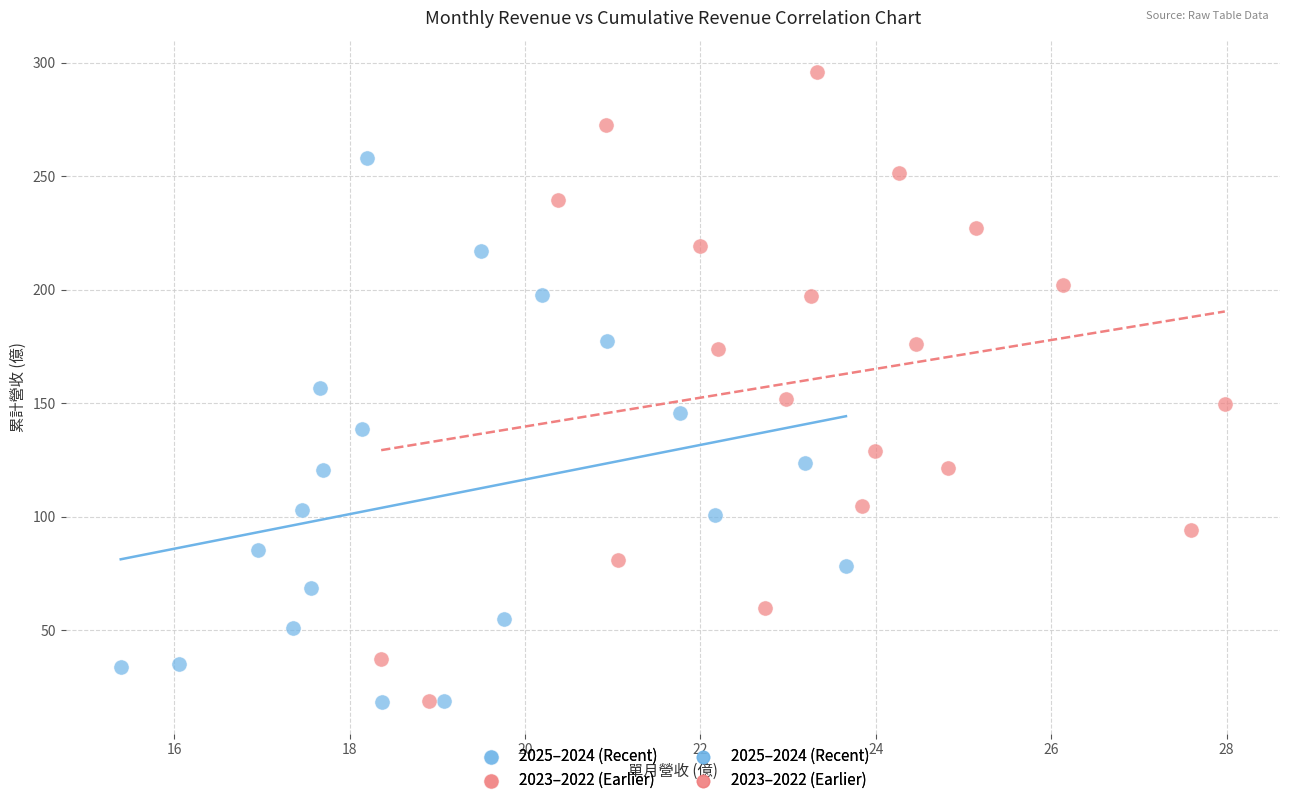

Which series has the largest Y range (max minus min)?

2023–2022 (Earlier)